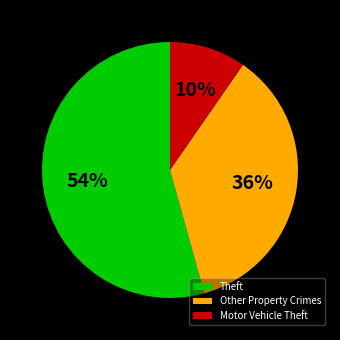

True or false: Motor Vehicle Theft accounts for 10% of the total.

True